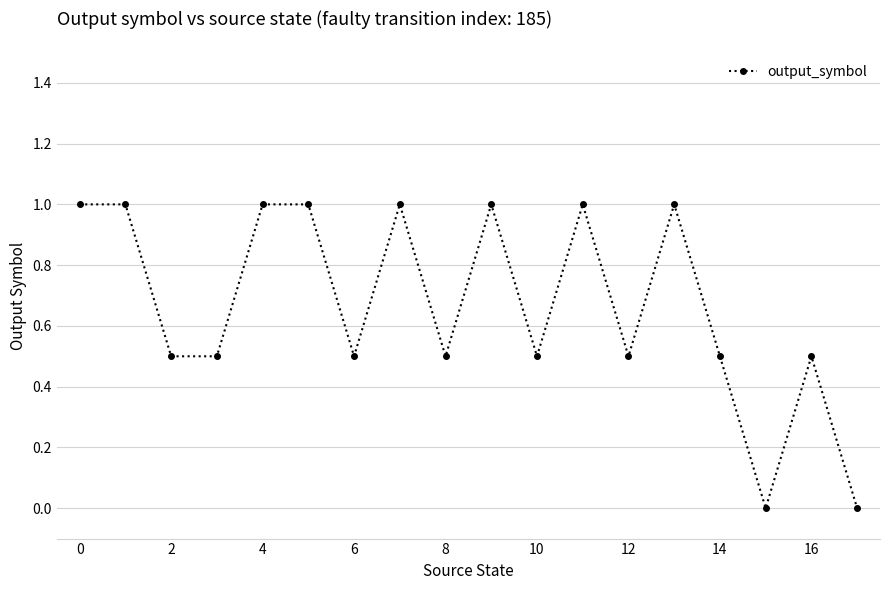

True or false: there are more than 0 points higher than both neighbors.

True